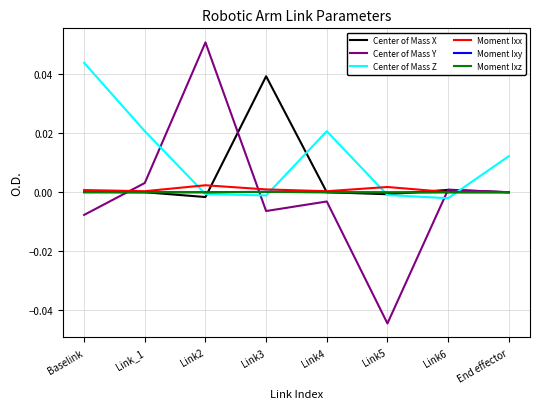

How many lines are shown in the chart?

6